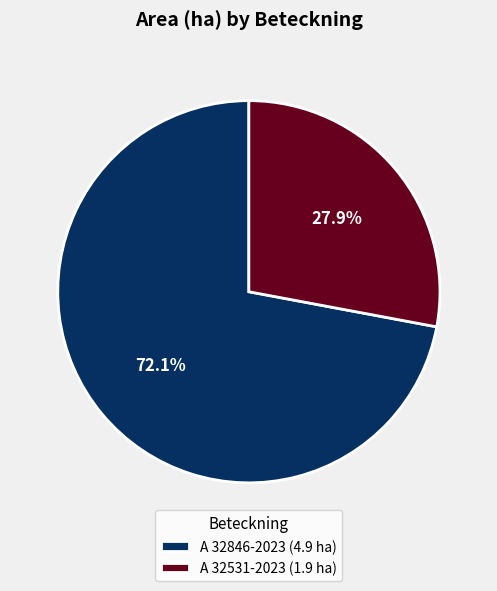

What percentage is NOT represented by A 32531-2023?

72.1%